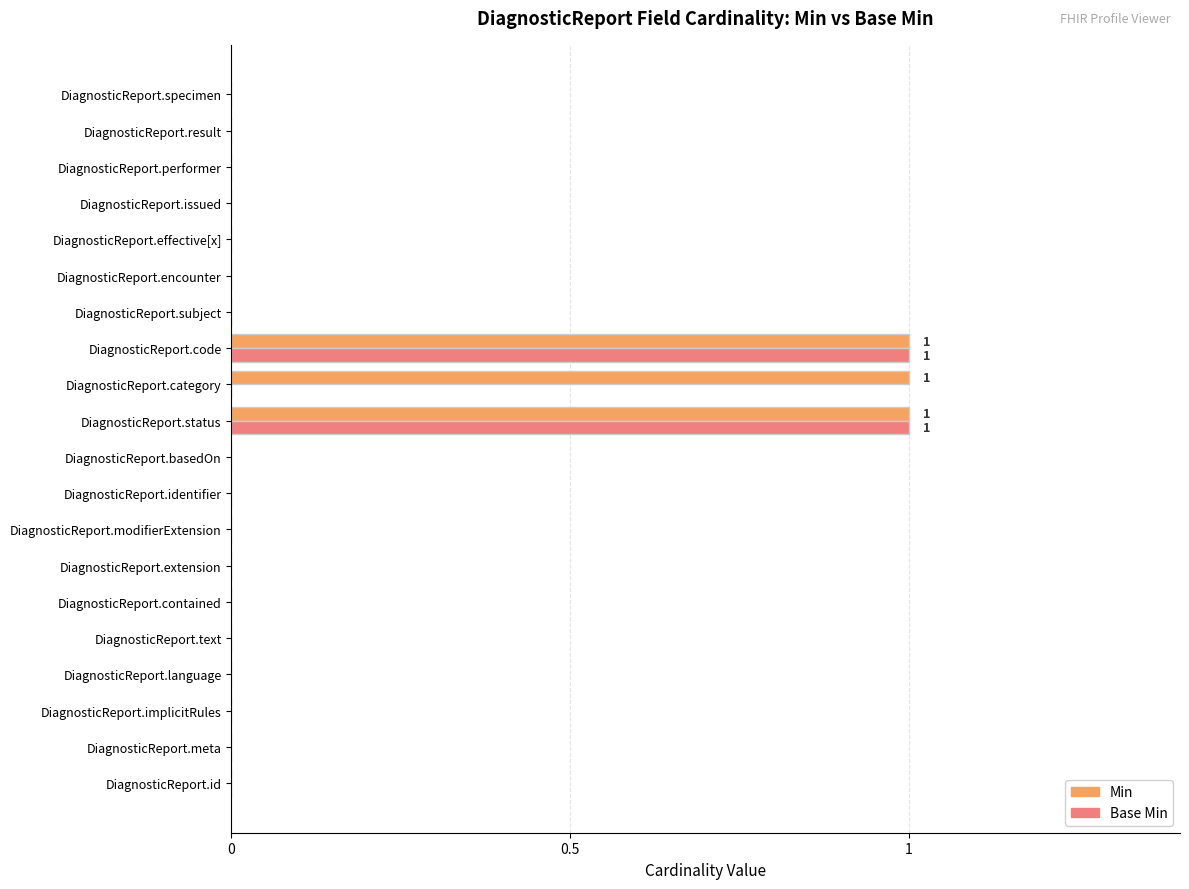

The value of Base Min at DiagnosticReport.effective[x] is 1. True or false?

False